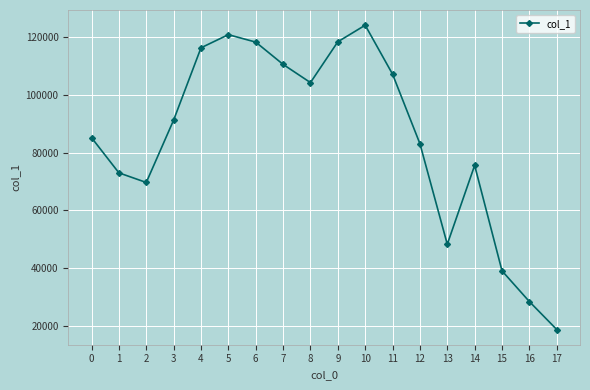

What is the difference between the maximum and minimum values?

105310